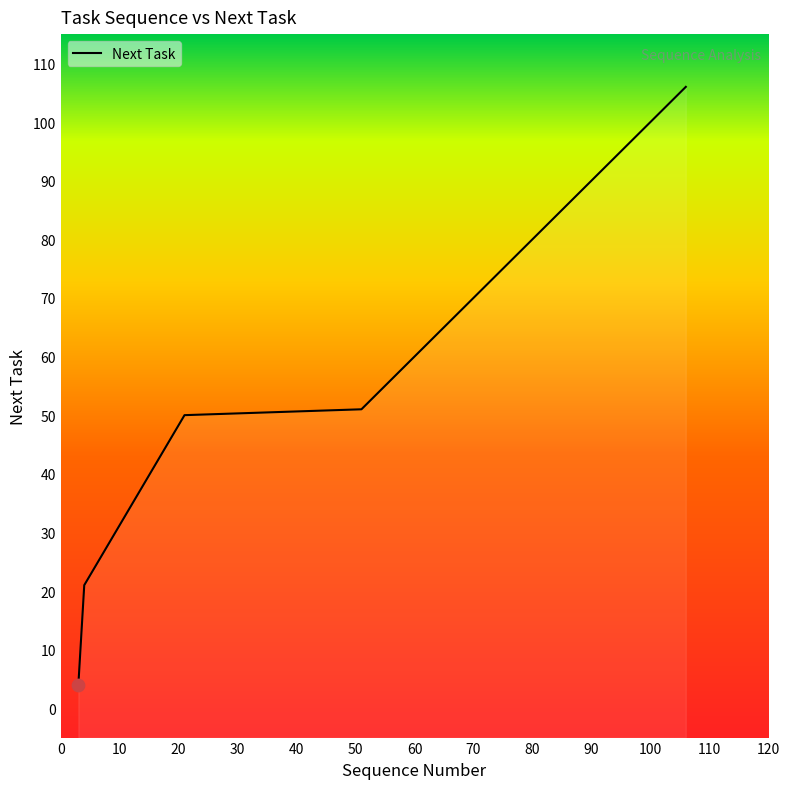

Approximately how many times larger is the value at 100 compared to 65?

1.5